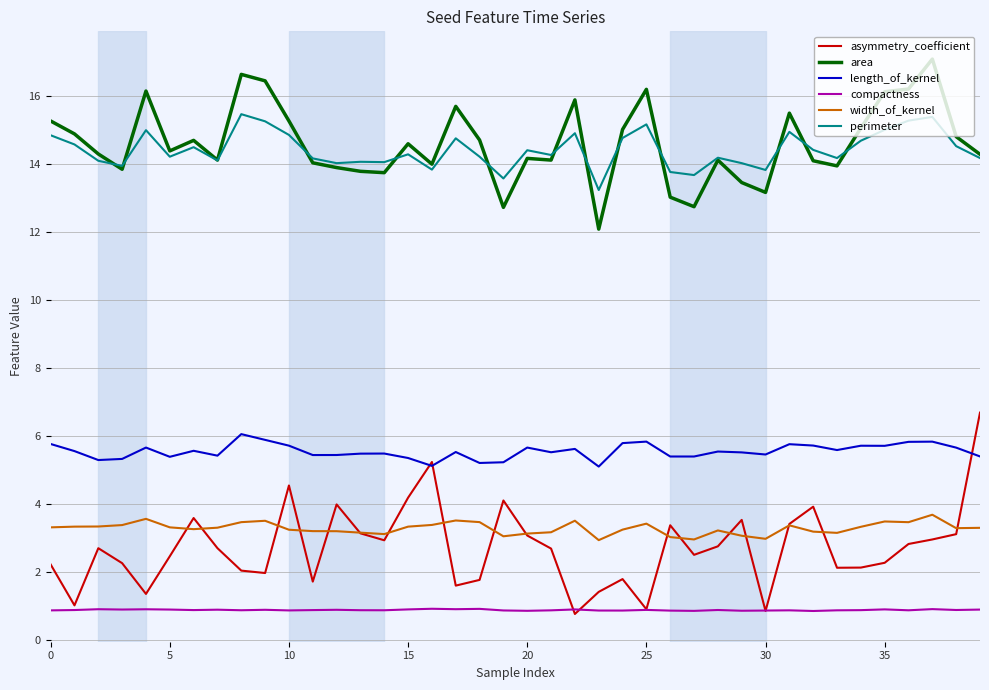

Which series has the widest spread of values?

asymmetry_coefficient